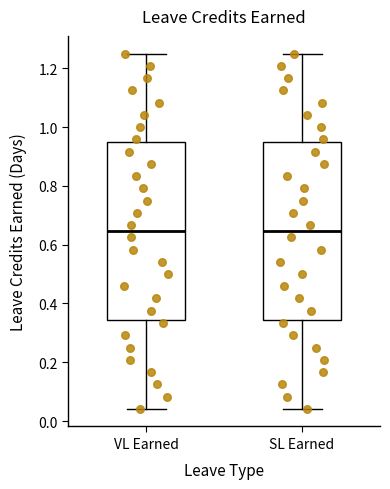

Reading left to right, transcribe this box plot: for each box, give where its median line is, the range the box spans, and where its two whiskers end, as read against the y-axis. The values are not printed on the chart, so give them approximately, as read against the axis.

VL Earned: median 0.64, box 0.34 to 0.94, whiskers 0.04 to 1.26
SL Earned: median 0.64, box 0.34 to 0.94, whiskers 0.04 to 1.26